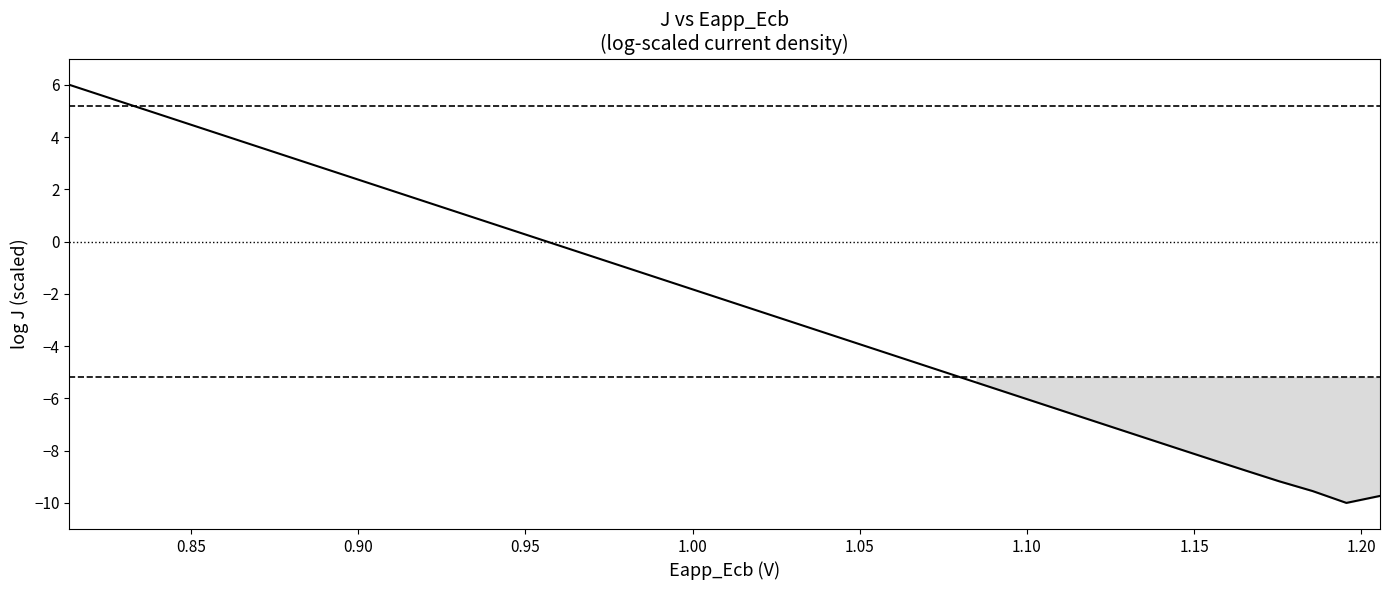

What is the label of the 6th point from the left?

1.05